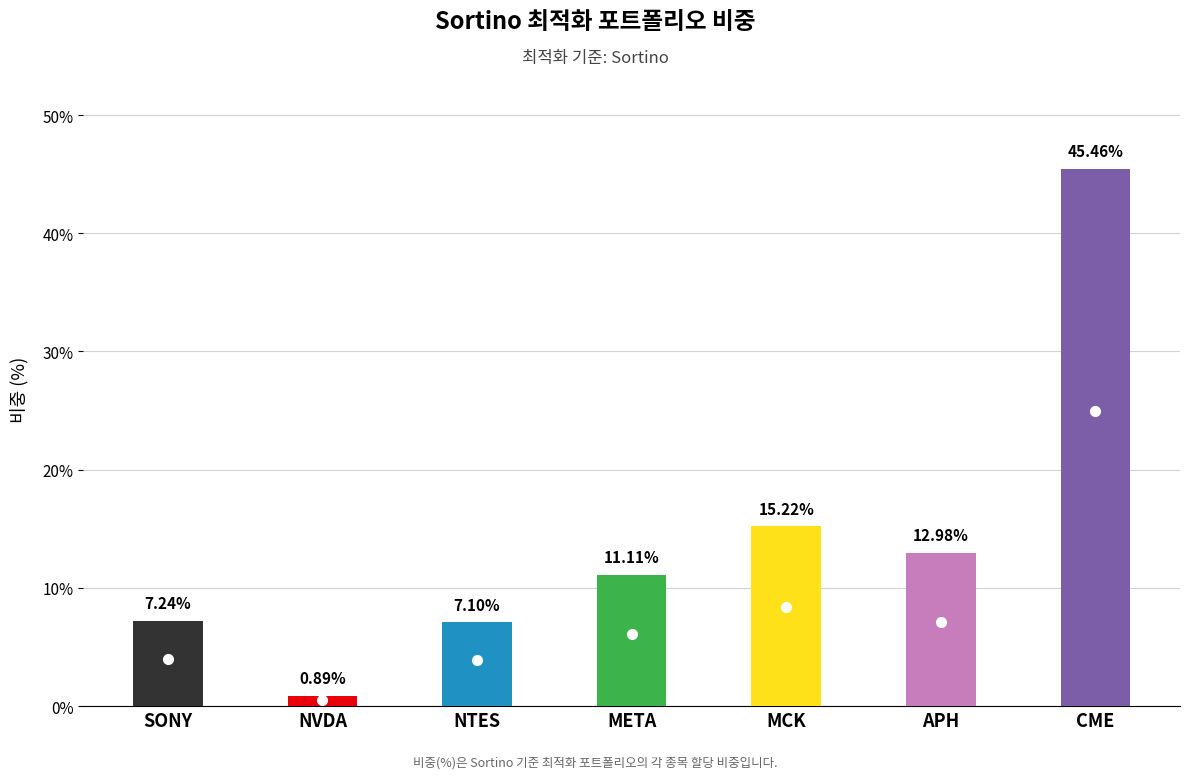

What is the value of the 5th bar from the left?

15.2